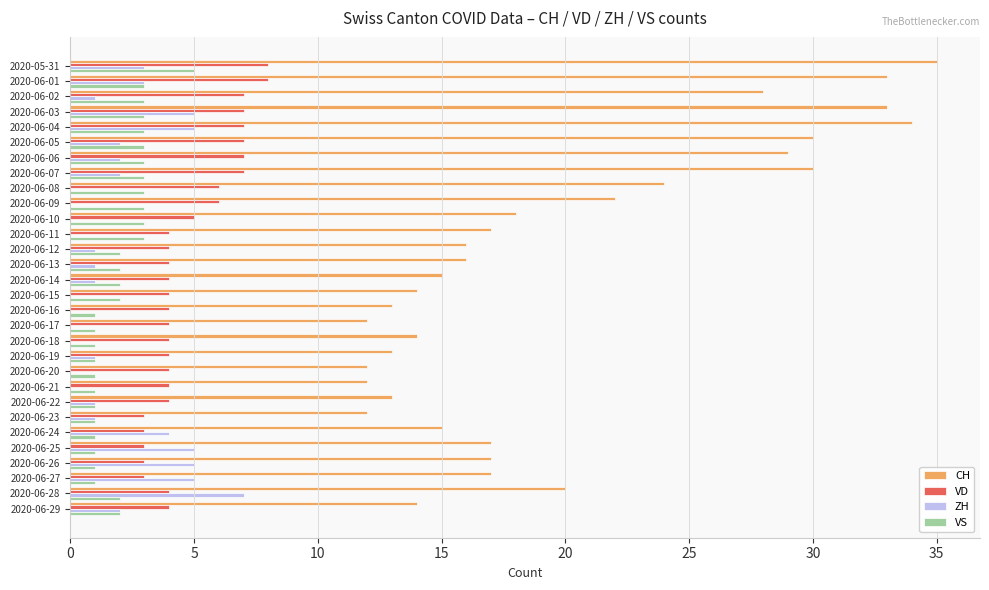

What is the sum of all VS values?

62